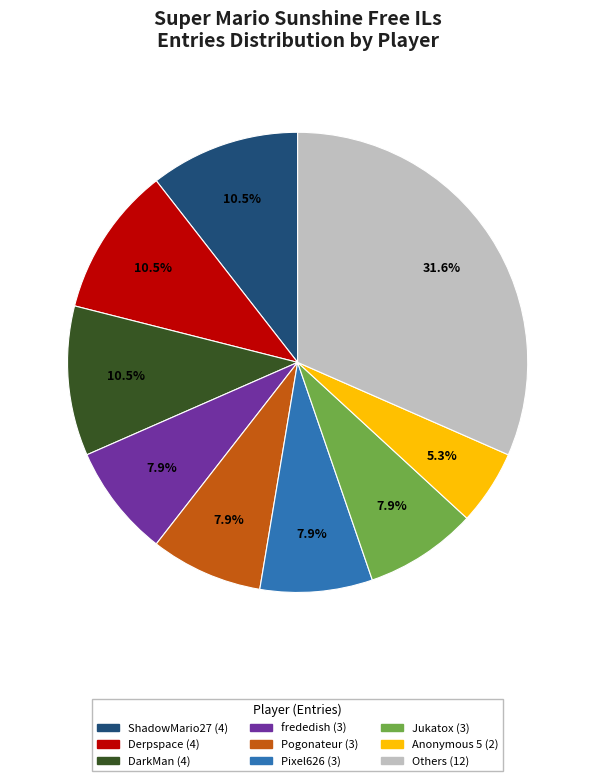

How many segments does this pie chart have?

9